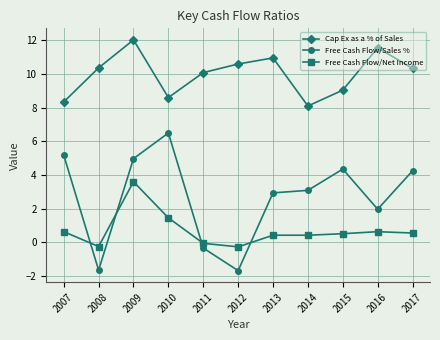

At which label does Cap Ex as a % of Sales reach its peak?

2009